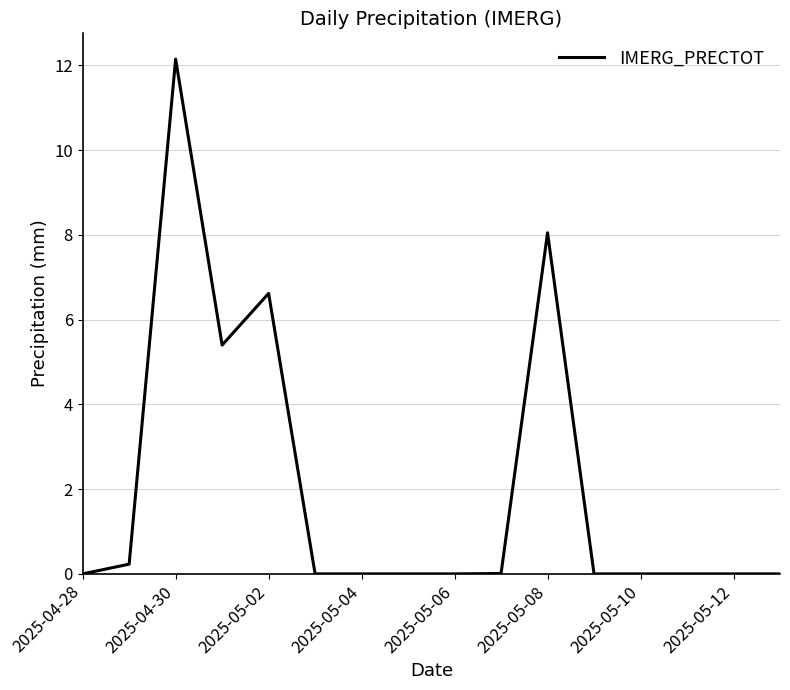

What is the difference between the maximum and minimum values?

12.2